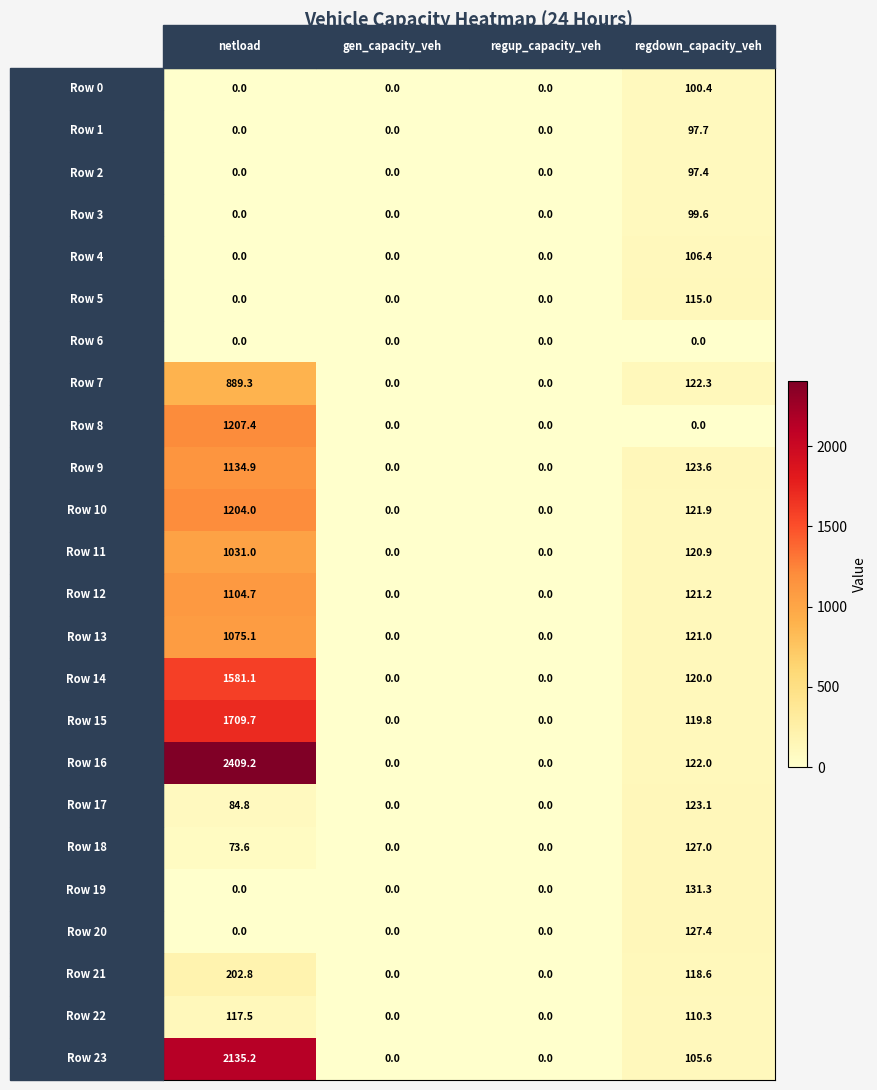

What is the greatest value displayed?

2409.2